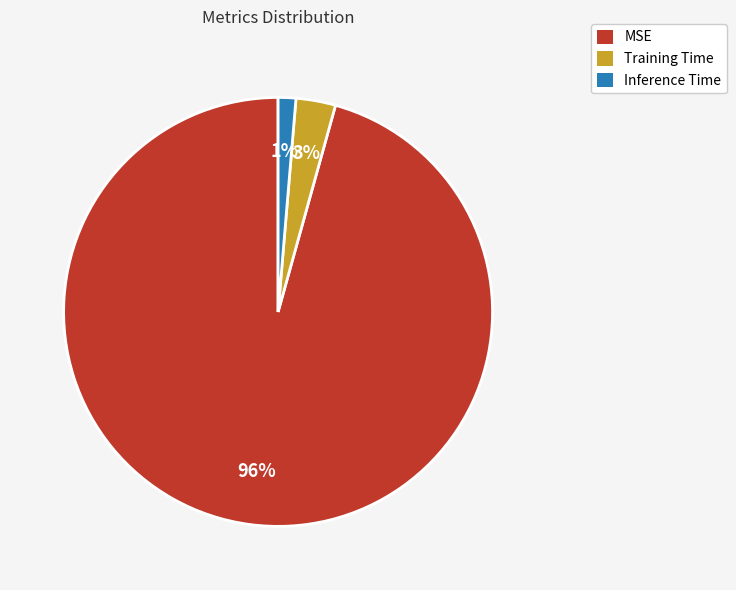

To the nearest percent, what is the average slice percentage?

33%